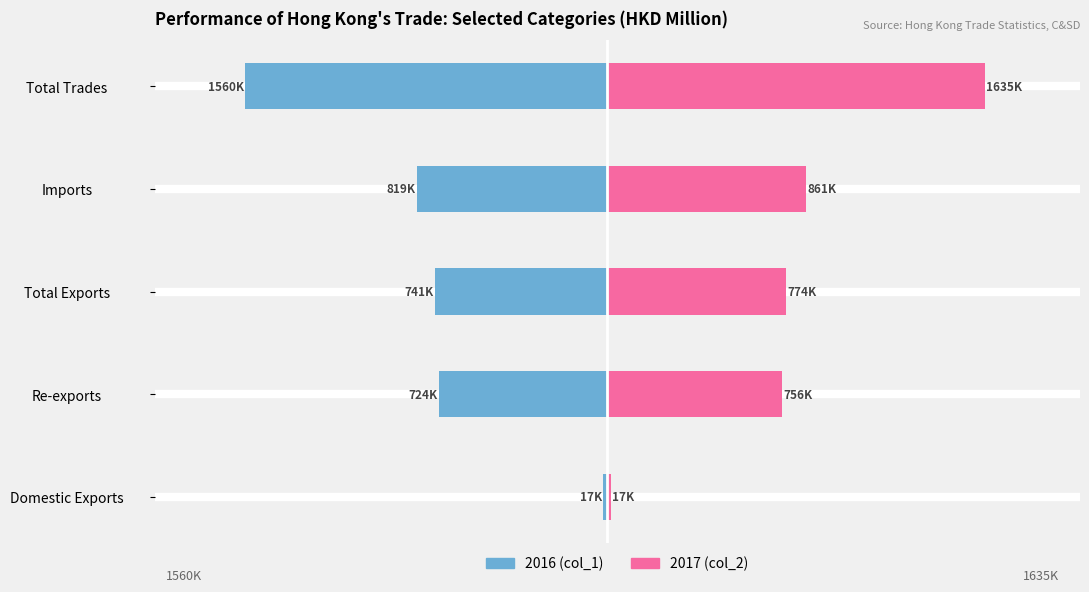

Which series has the largest total across all categories?

2017 (col_2)